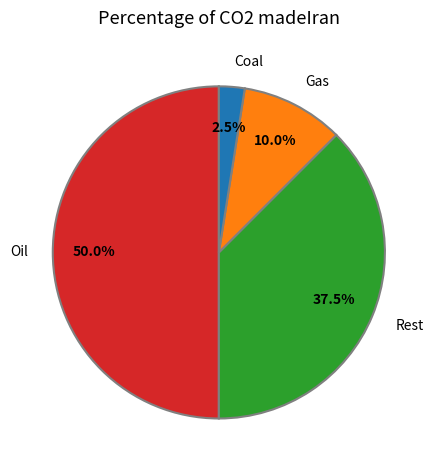

Between Oil and Gas, which is larger?

Oil